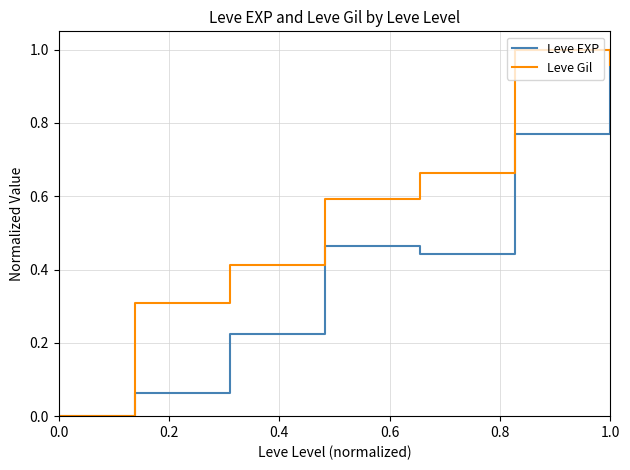

Which series has the largest total across all categories?

Leve Gil